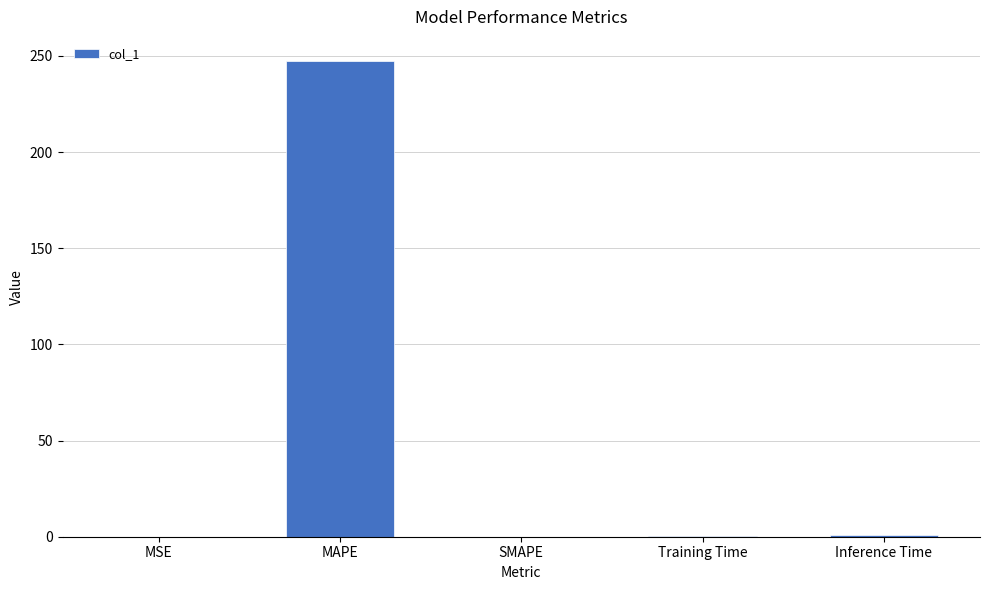

Between MAPE and MSE, which is larger?

MAPE